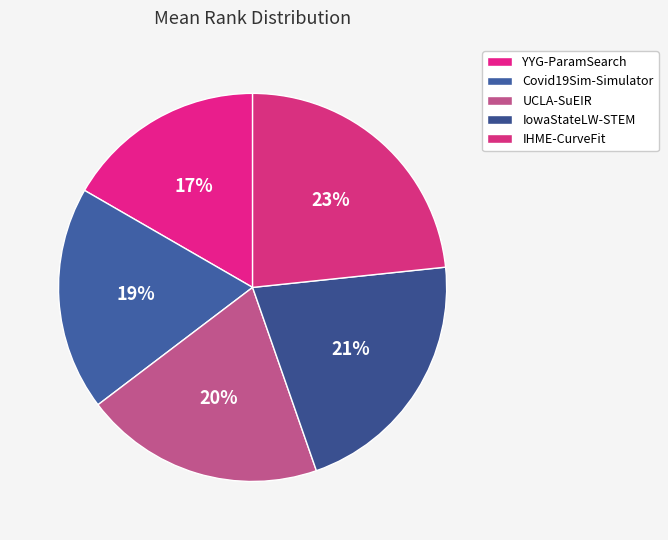

What portion of the pie excludes YYG-ParamSearch?

83.3%